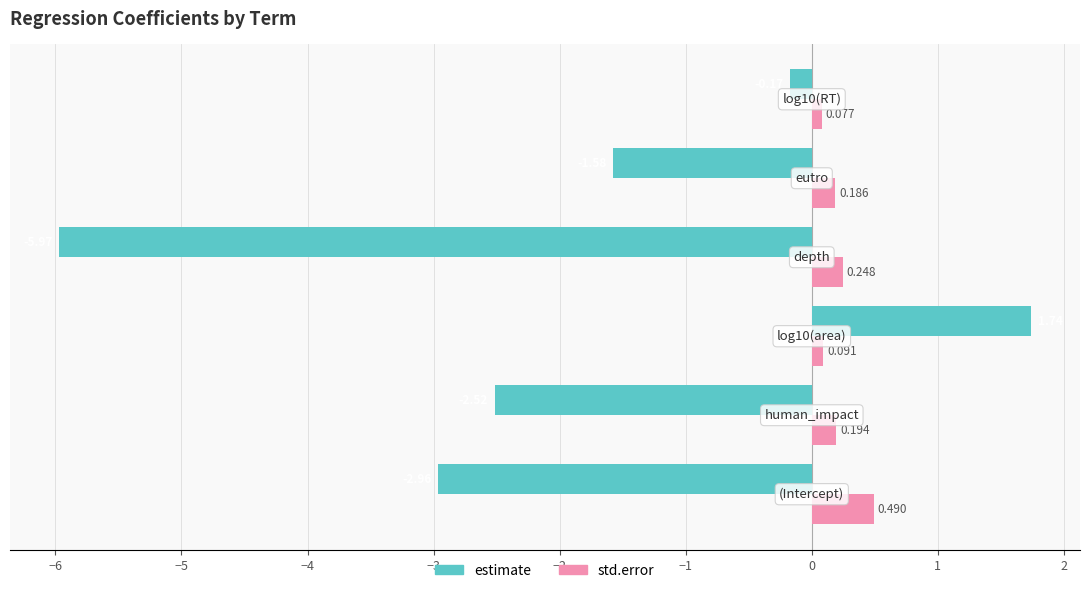

Which series has the largest range (max minus min)?

estimate